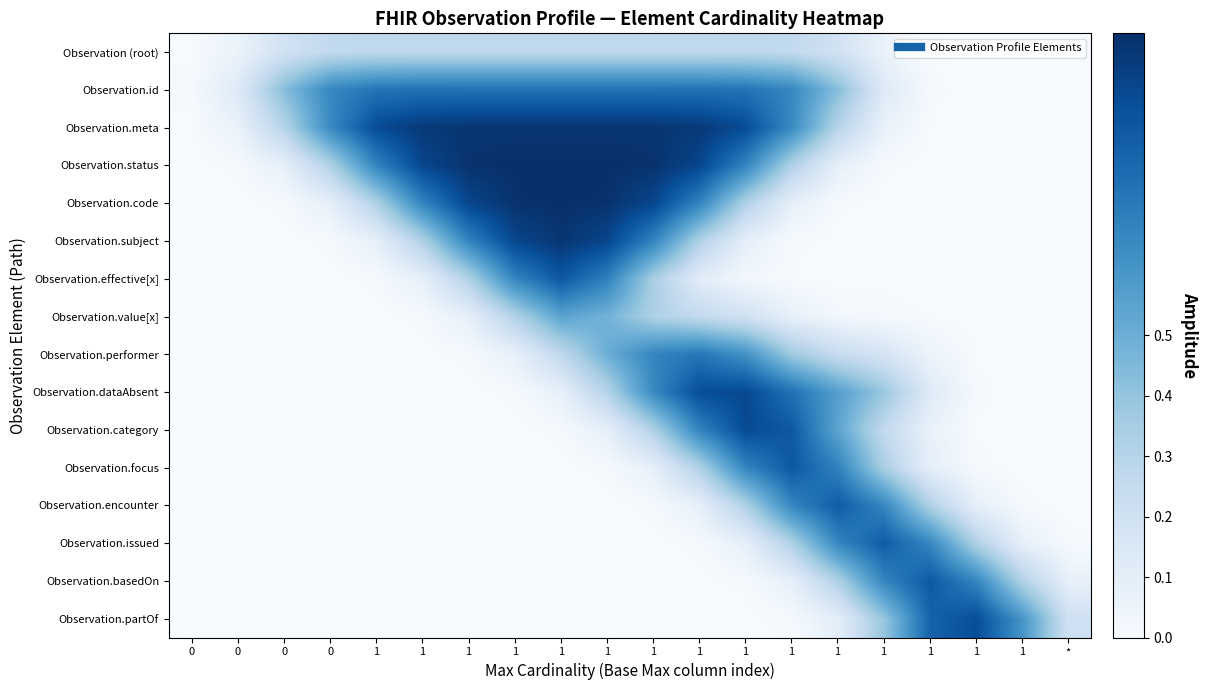

At how many categories does at least one series exceed 0?

20